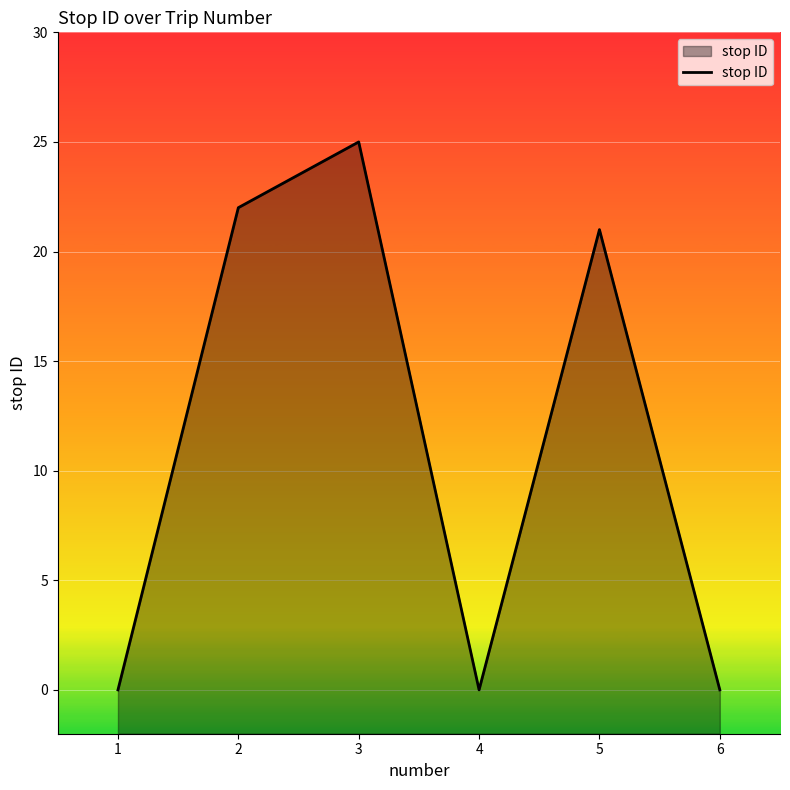

How many categories are shown in the chart?

6